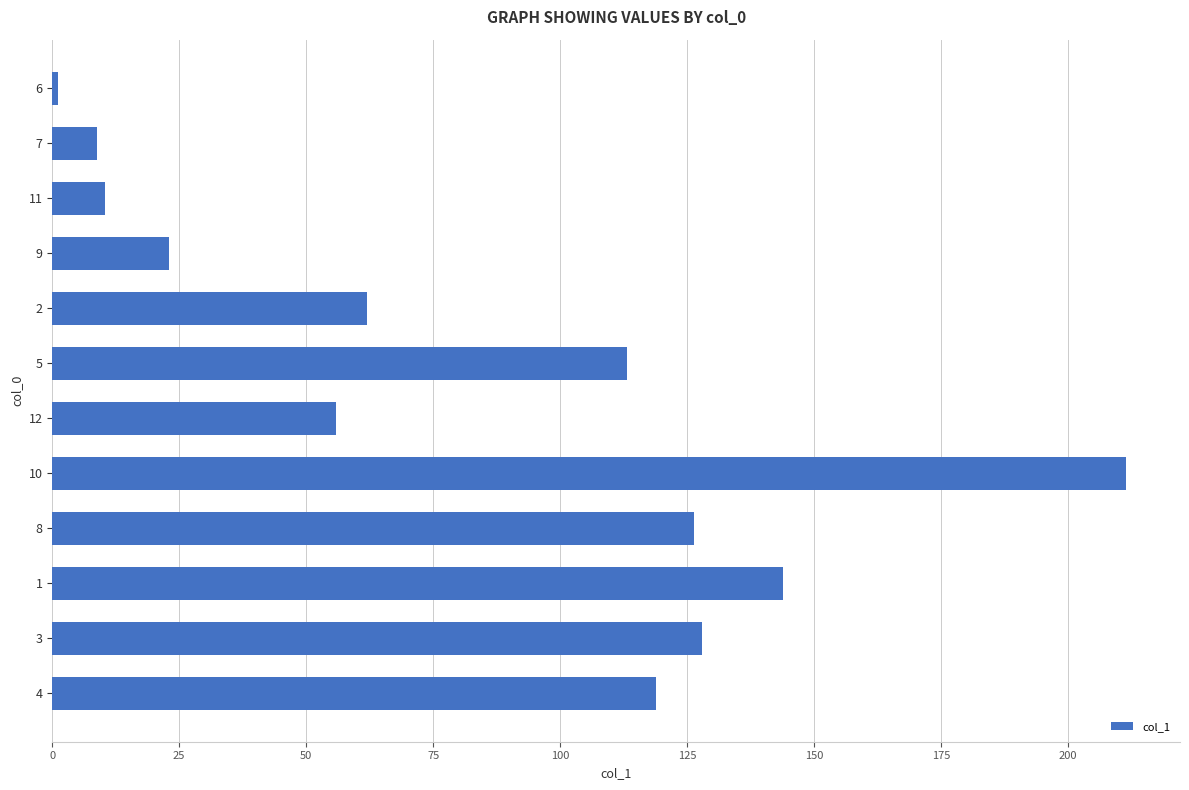

The value at 5 is 62.4. True or false?

False